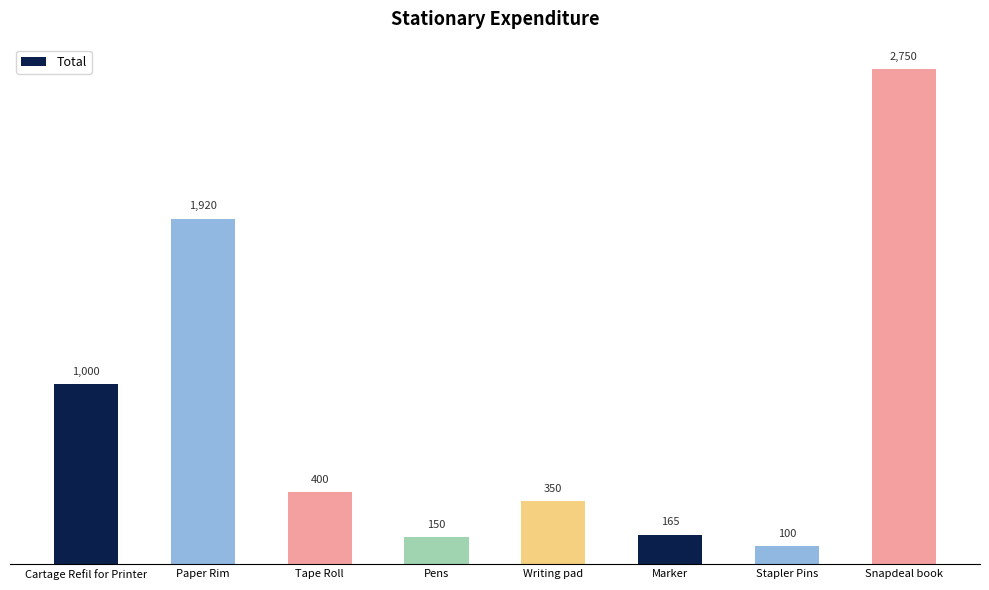

What is the label of the 6th bar from the right?

Tape Roll